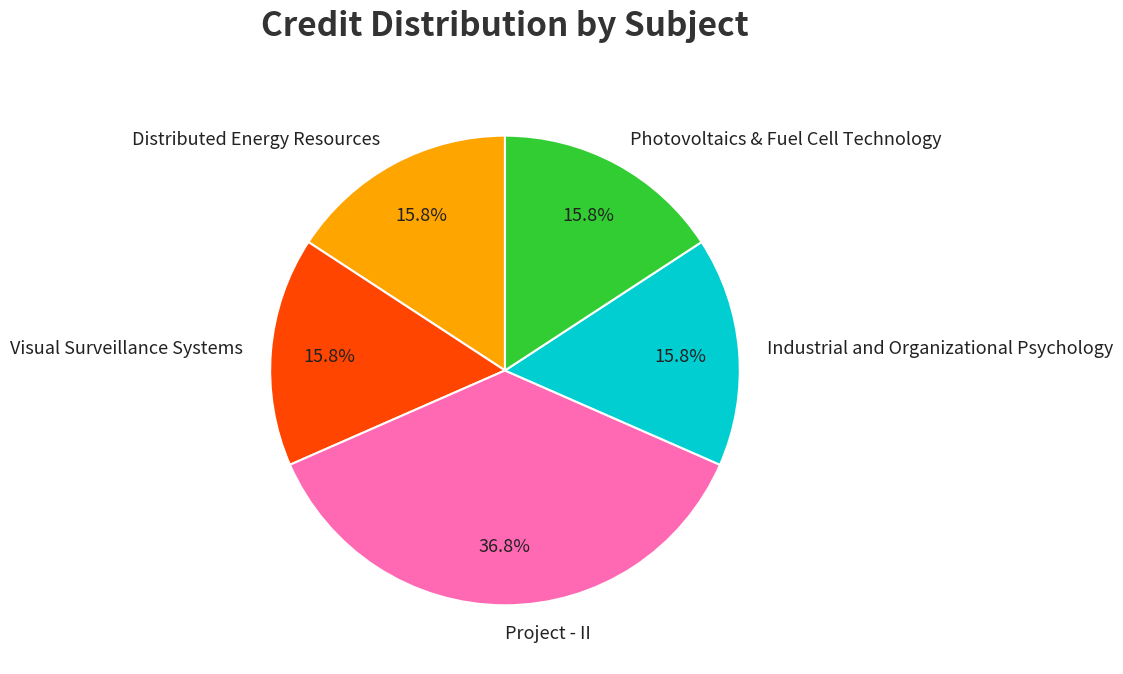

Count the number of slices in the pie.

5